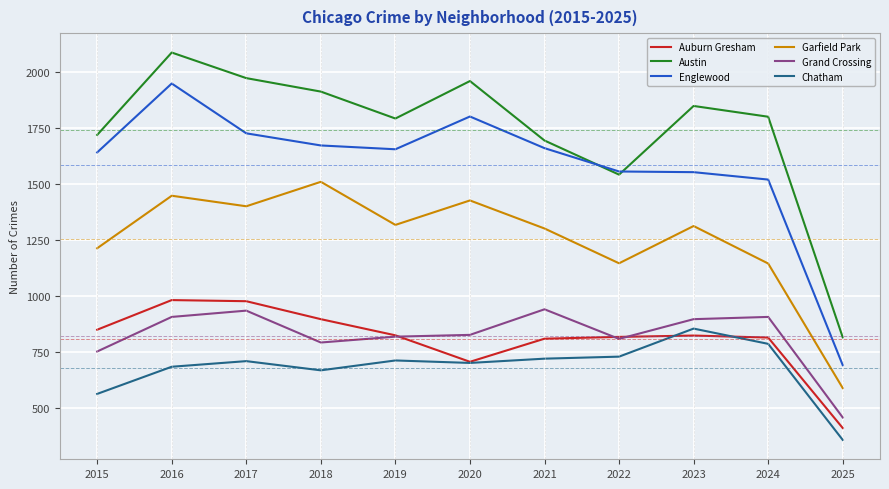

True or false: Grand Crossing and Englewood cross at least once.

False